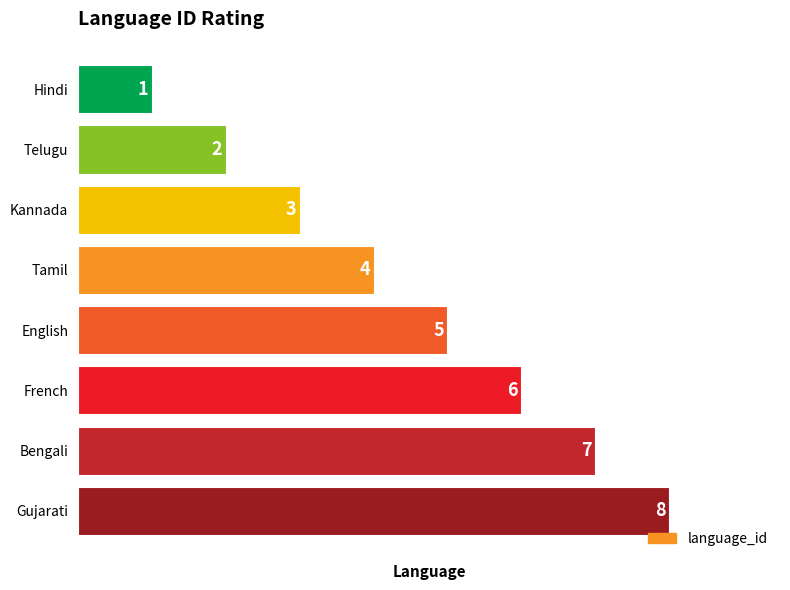

Rank the categories by value from lowest to highest.

Hindi, Telugu, Kannada, Tamil, English, French, Bengali, Gujarati